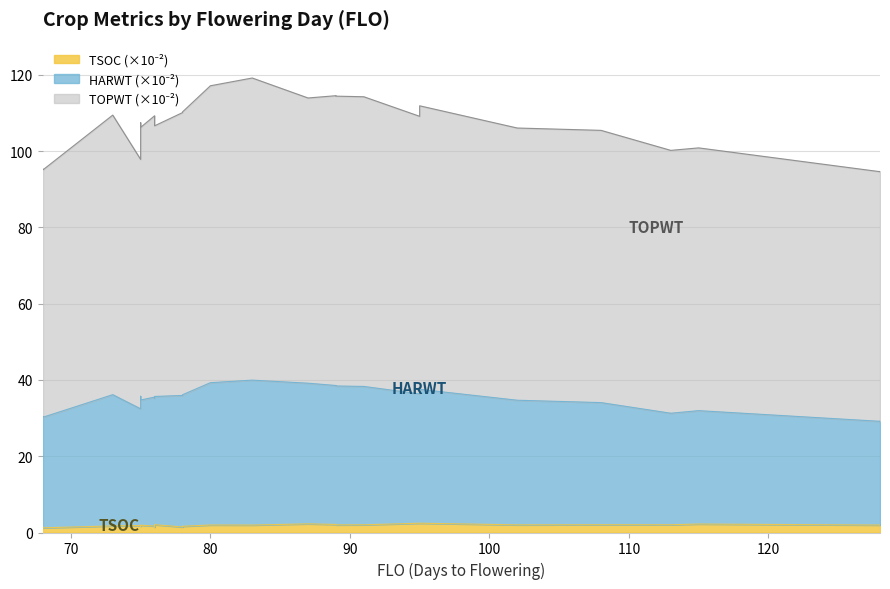

What are all the series names shown in the legend?

TSOC, HARWT, TOPWT